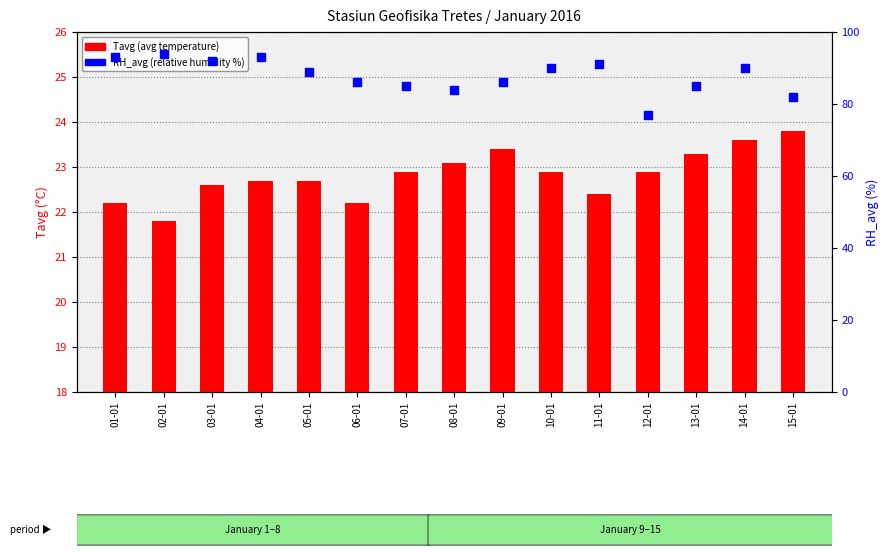

What are all the series names shown in the legend?

Tavg, RH_avg